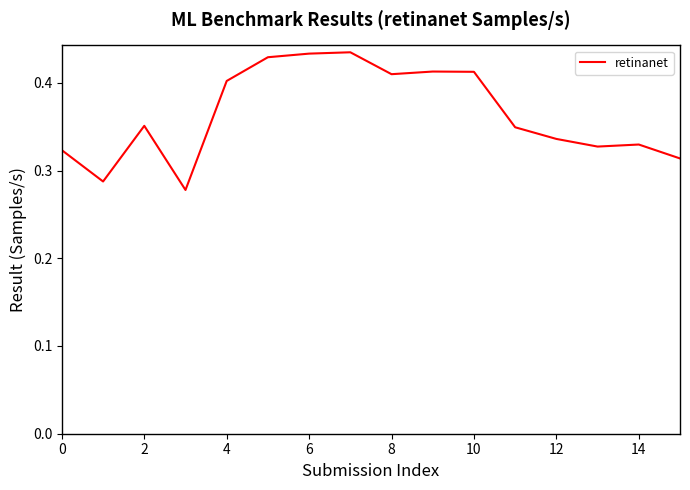

How many lines are shown in the chart?

1